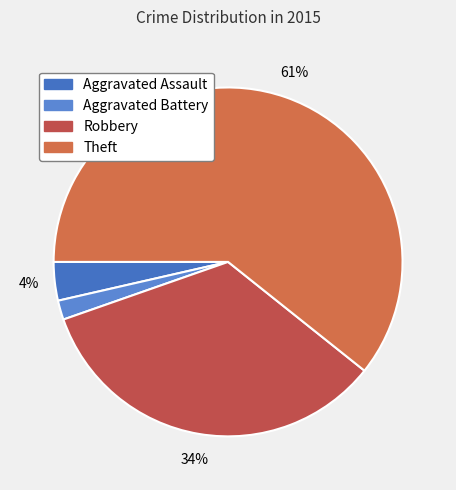

What is the change in value from Aggravated Battery to Robbery?

+18